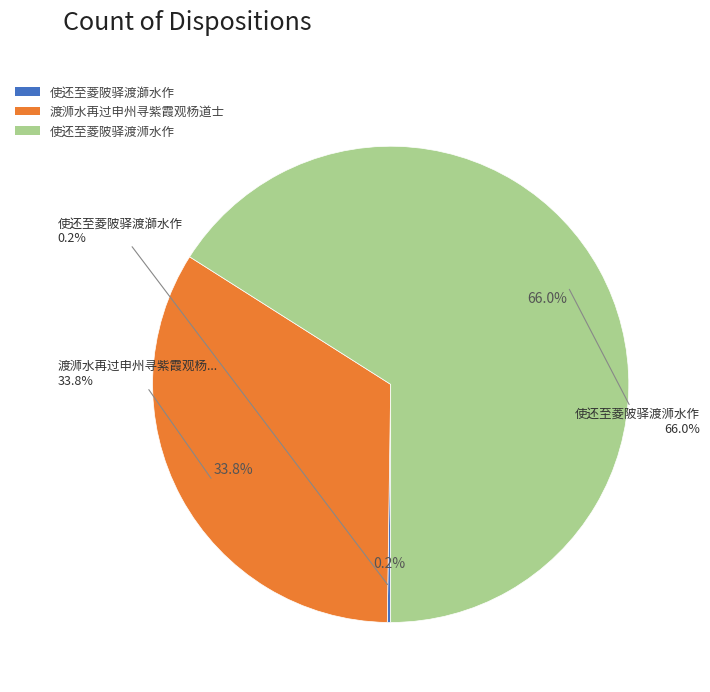

Count the number of slices in the pie.

3